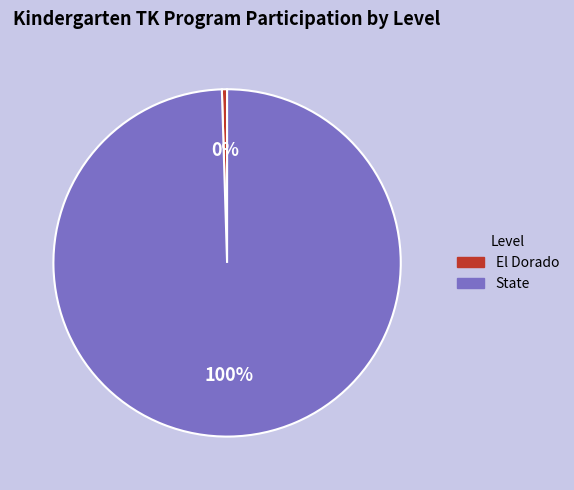

Which slice represents more than half of the pie?

State